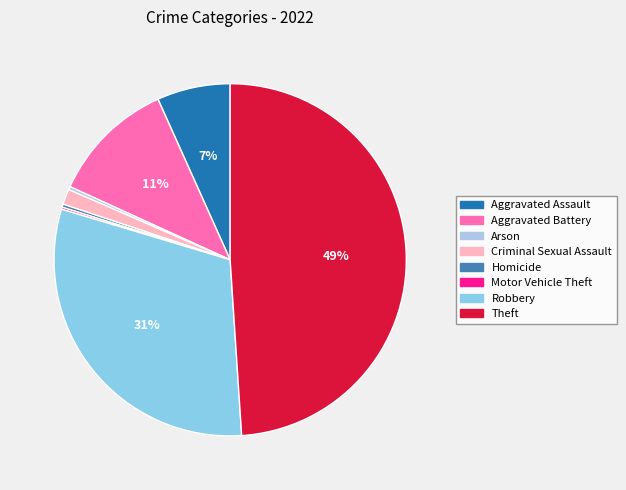

To the nearest percent, what portion does Aggravated Battery represent?

11%